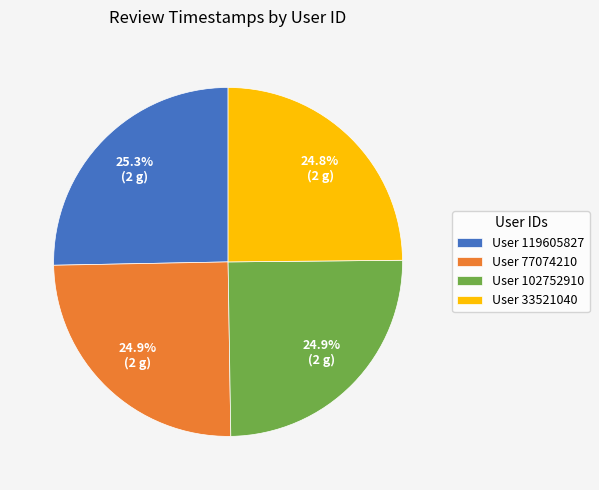

Approximately how many times larger is the value at User 119605827 compared to User 33521040?

1.0